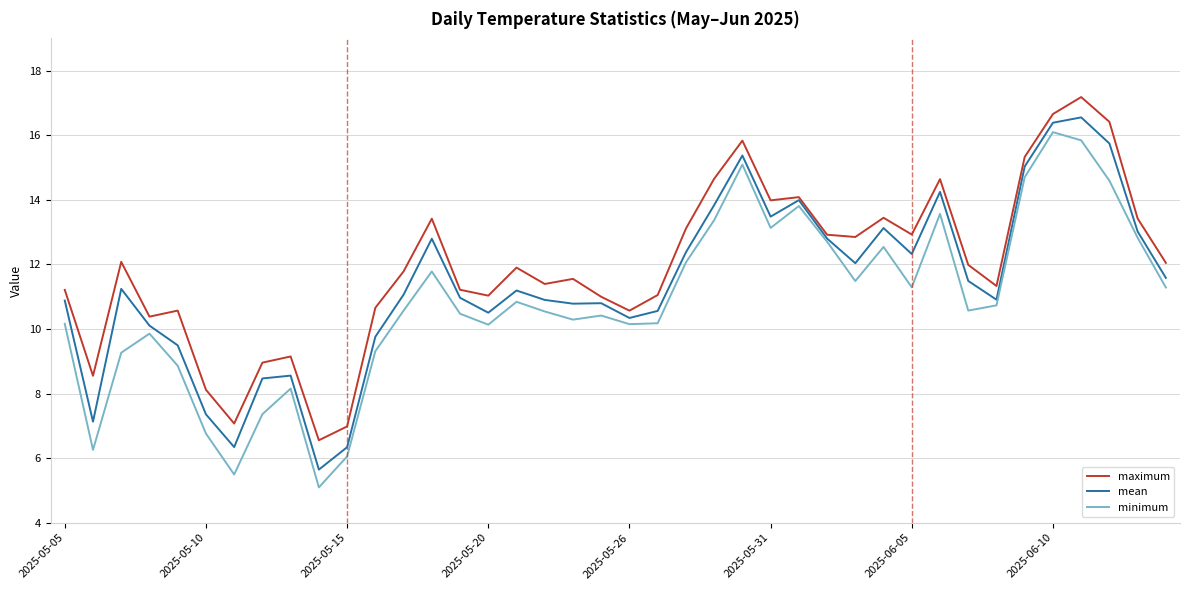

List the series in order of their overall mean, lowest first.

minimum, mean, maximum